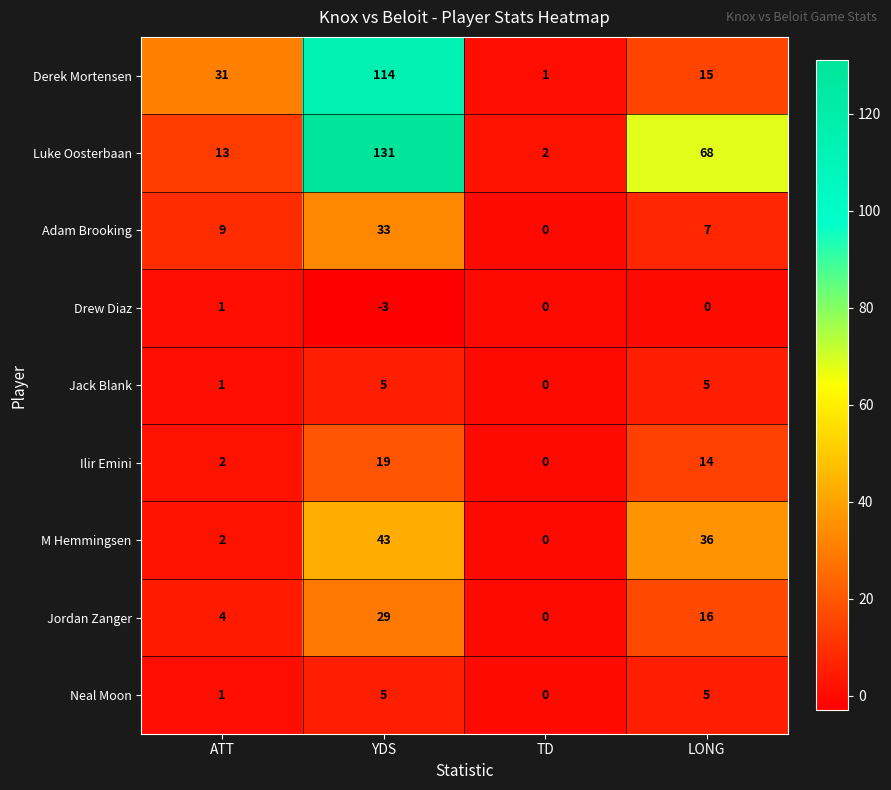

What is the difference between the Jordan Zanger values at YDS and TD?

29